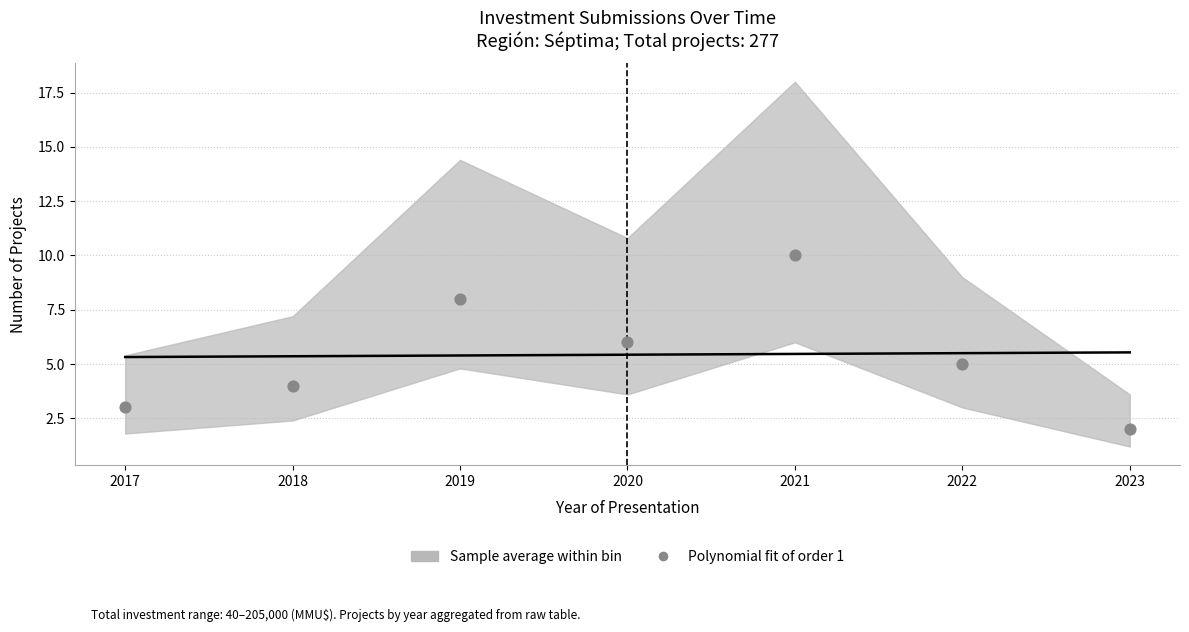

What is the average Y value?

5